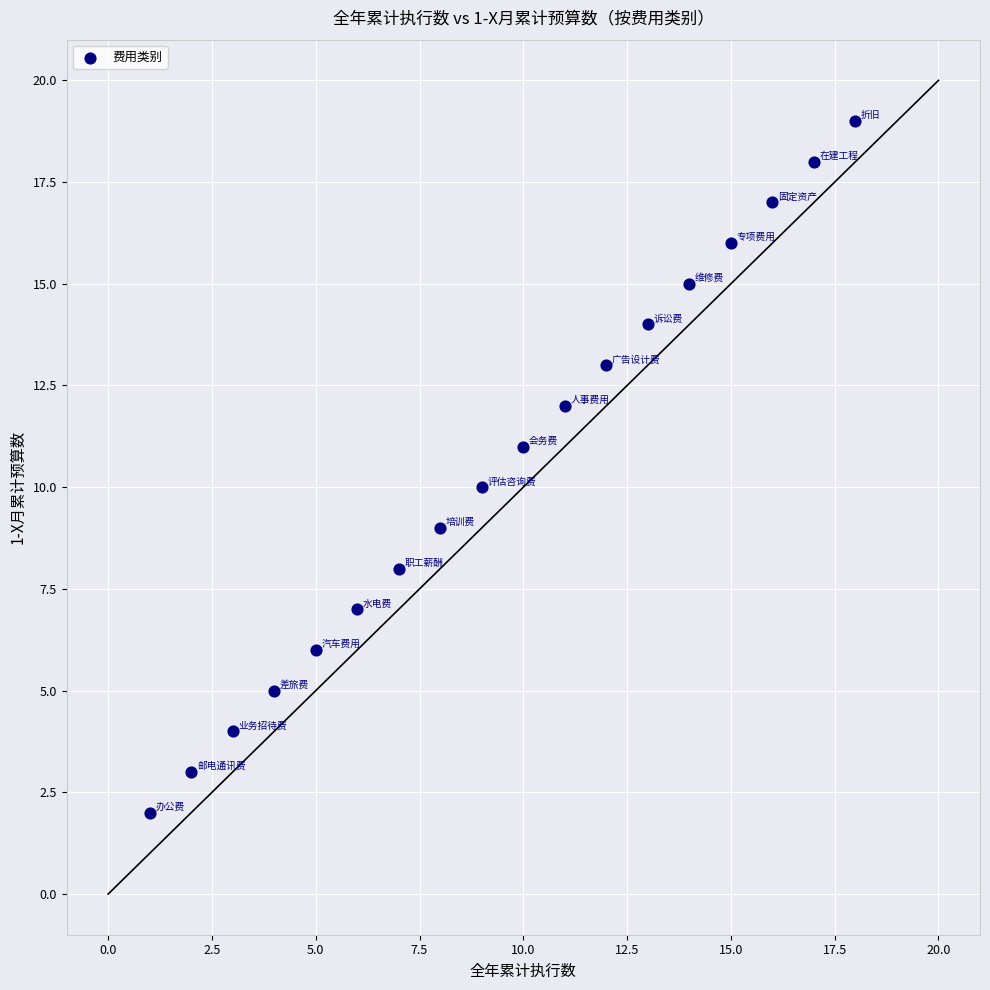

What is the range of X values (max minus min)?

17